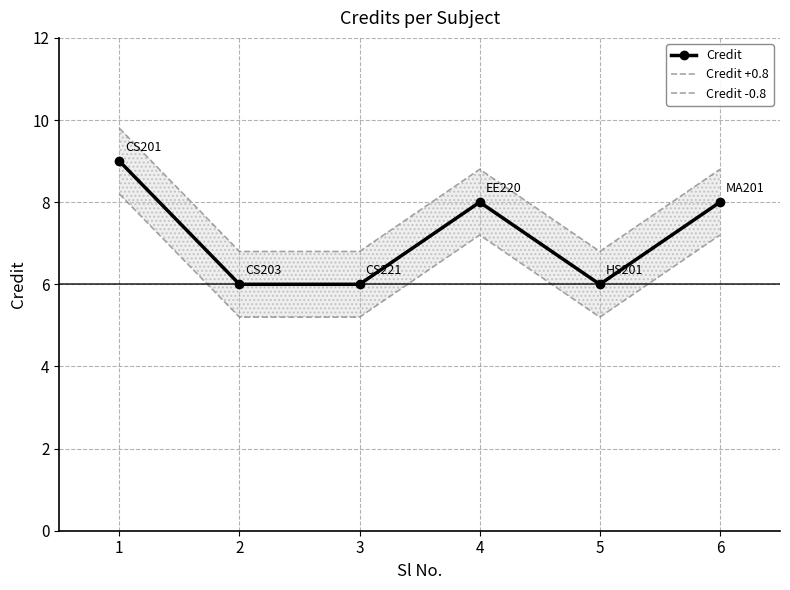

Reading left to right, list all the values displayed in this chart.

Credit: 9.0	6.0	6.0	8.0	6.0	8.0
Credit +0.8: 9.8	6.8	6.8	8.8	6.8	8.8
Credit -0.8: 8.2	5.2	5.2	7.2	5.2	7.2